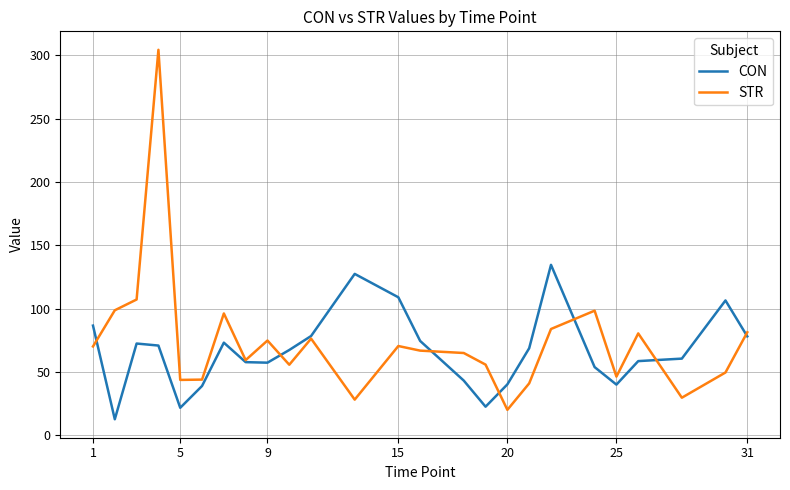

Rank the series by their maximum value, from highest to lowest.

STR, CON